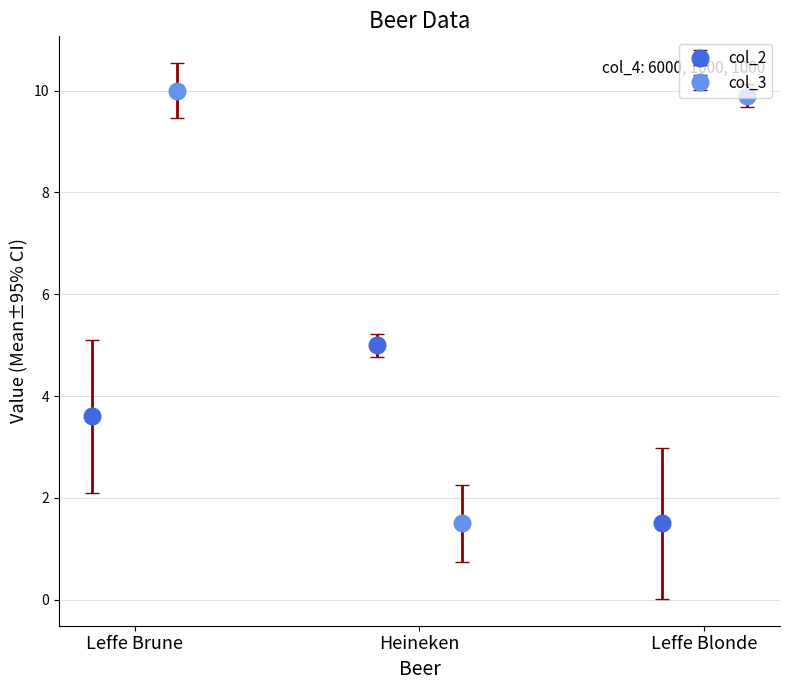

What is the value of the col_2 point at the 2nd from the left?

5.0